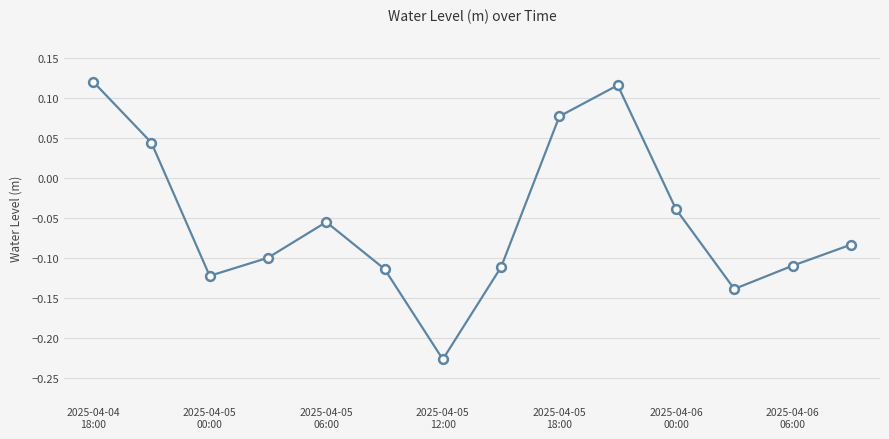

What is the difference between the maximum and minimum values?

0.3